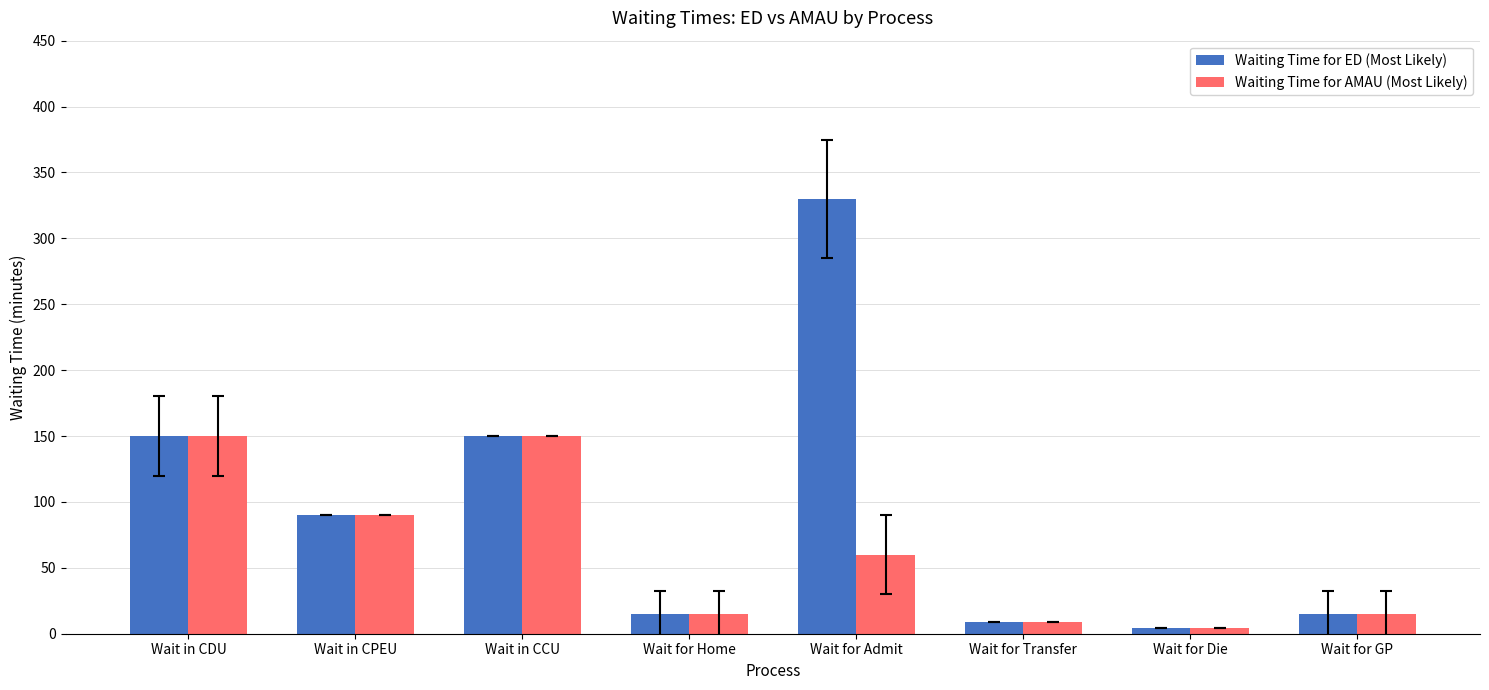

What is the label of the 3rd bar from the right?

Wait for Transfer